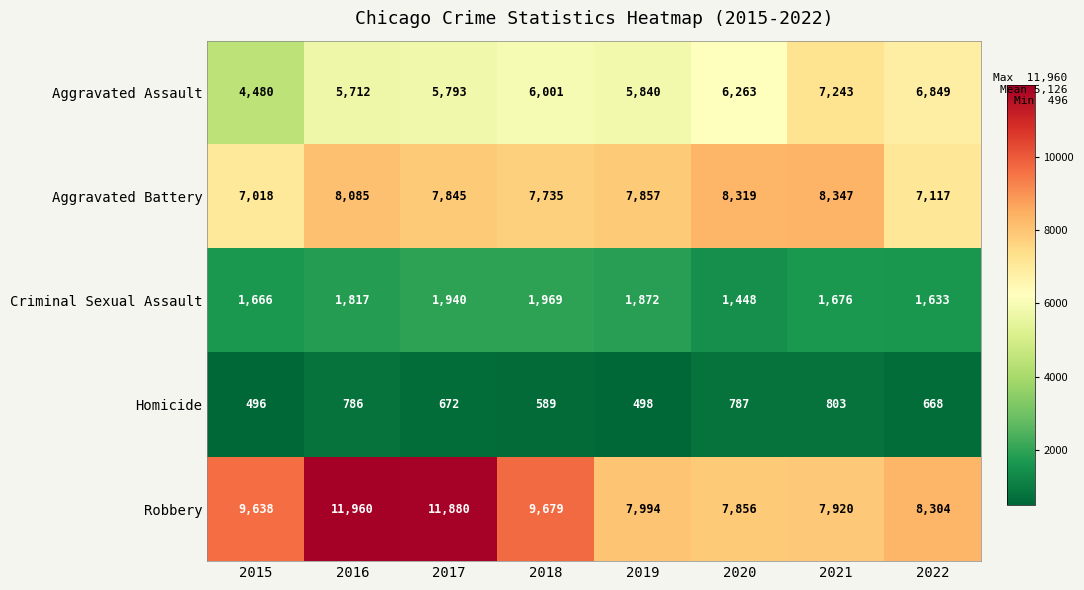

What is the difference between the second highest and minimum values in the Aggravated Assault series?

2369